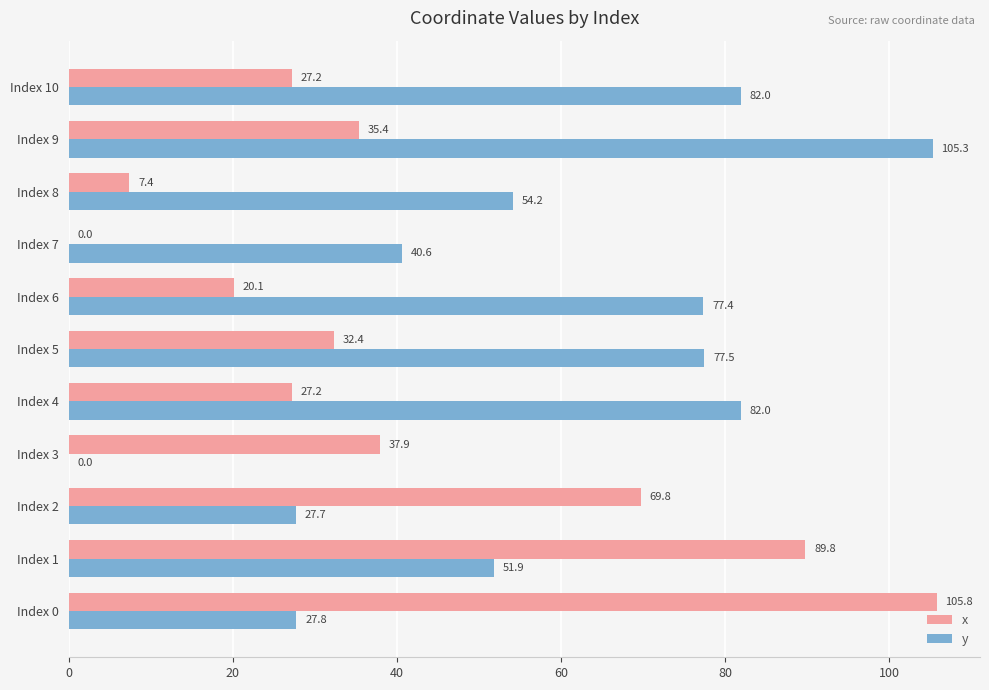

What is the sum of the x values at Index 1 and Index 8?

97.2